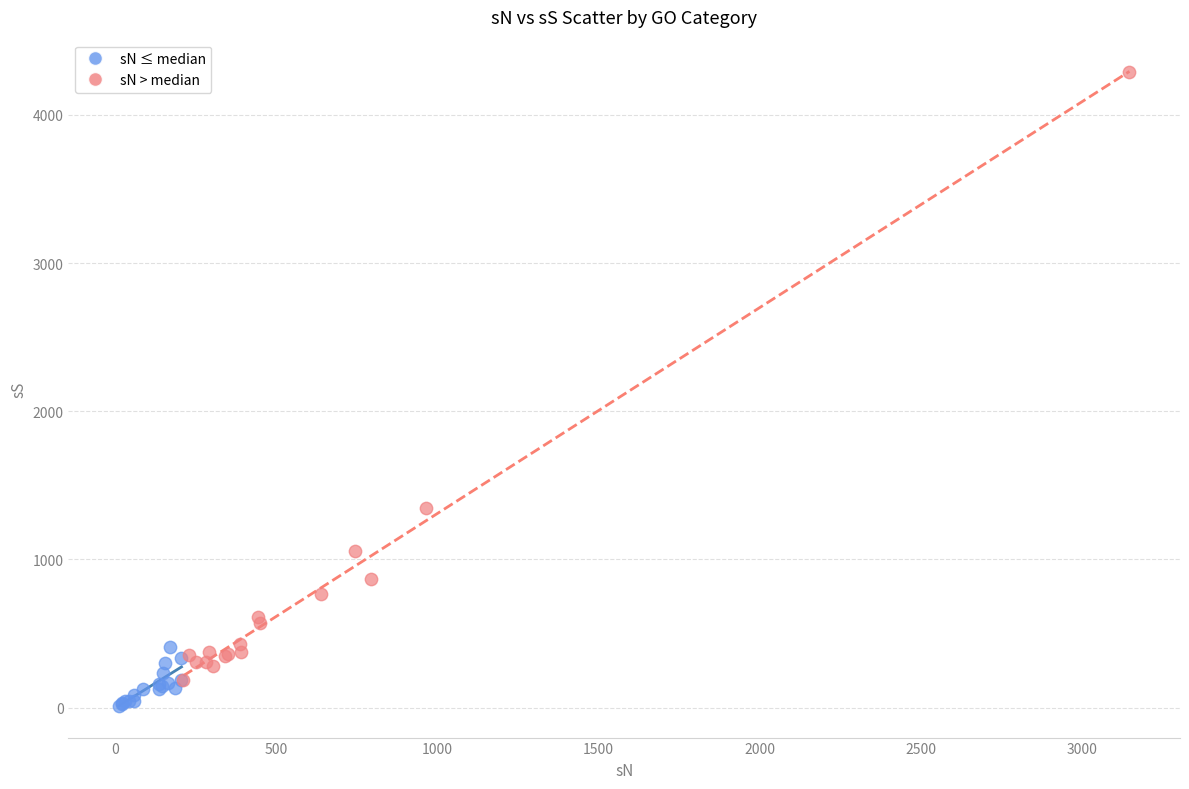

Which series has the widest spread of Y values?

sN > median